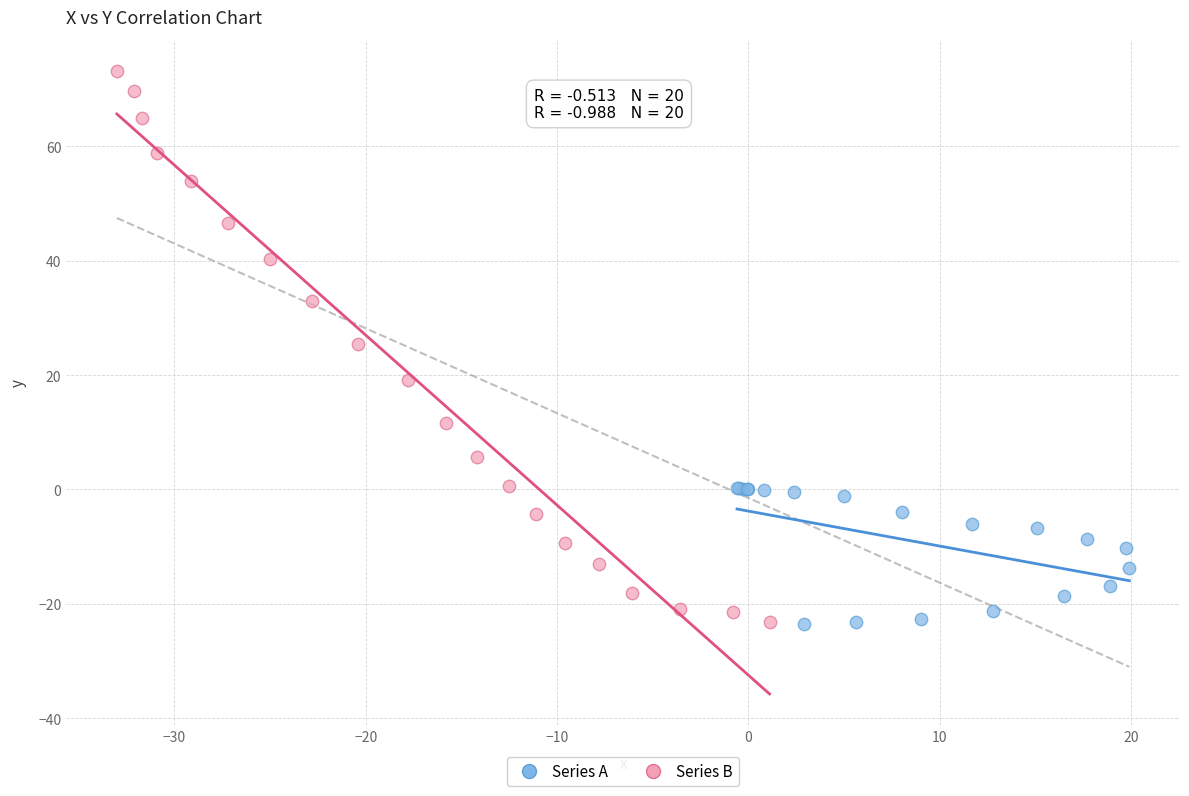

Which series reaches the maximum Y coordinate?

Series B